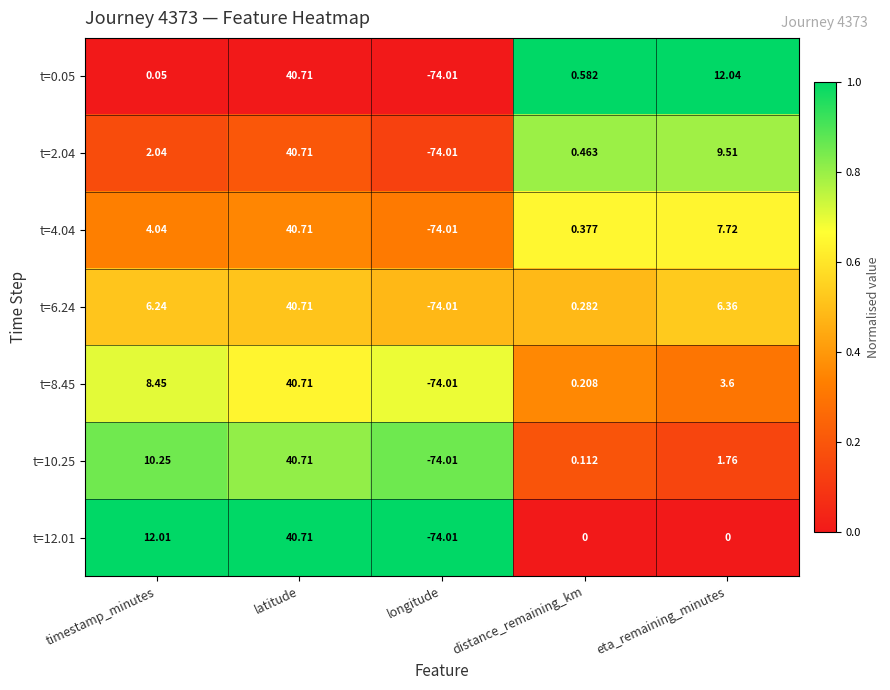

List the labels in order of t=2.04 value, smallest first.

longitude, distance_remaining_km, timestamp_minutes, eta_remaining_minutes, latitude